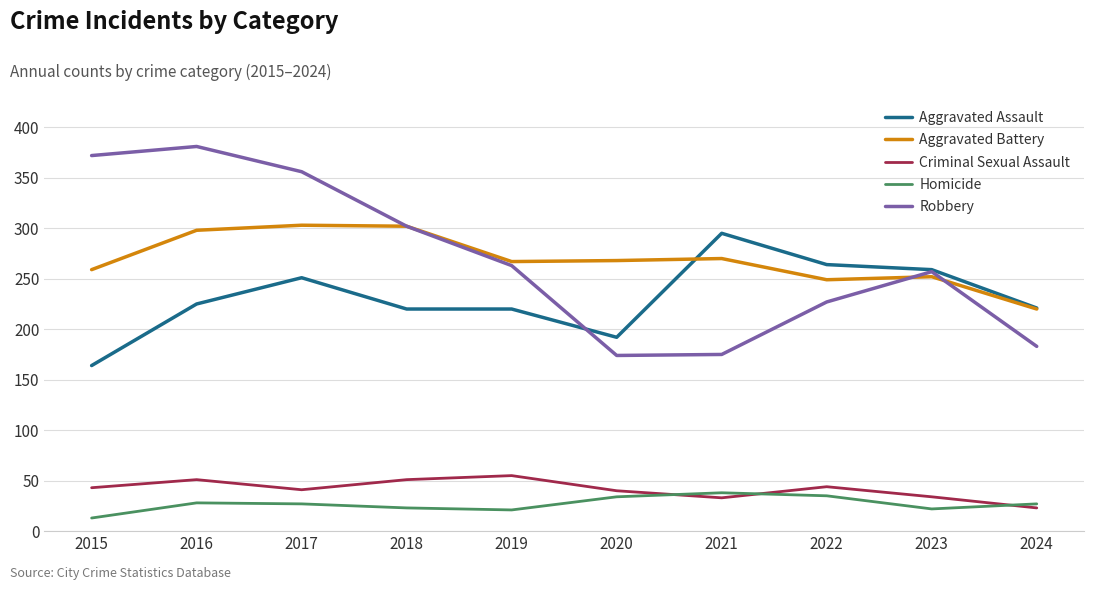

Is it true that Aggravated Assault equals 525 at 2021?

False